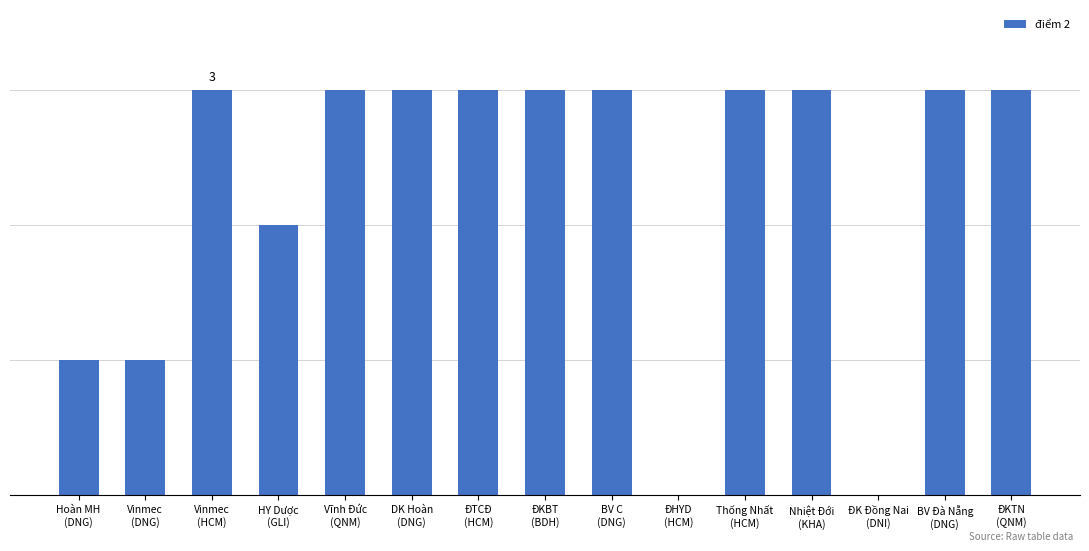

The chart shows a value of 3 at ĐTCĐ
(HCM). True or false?

True